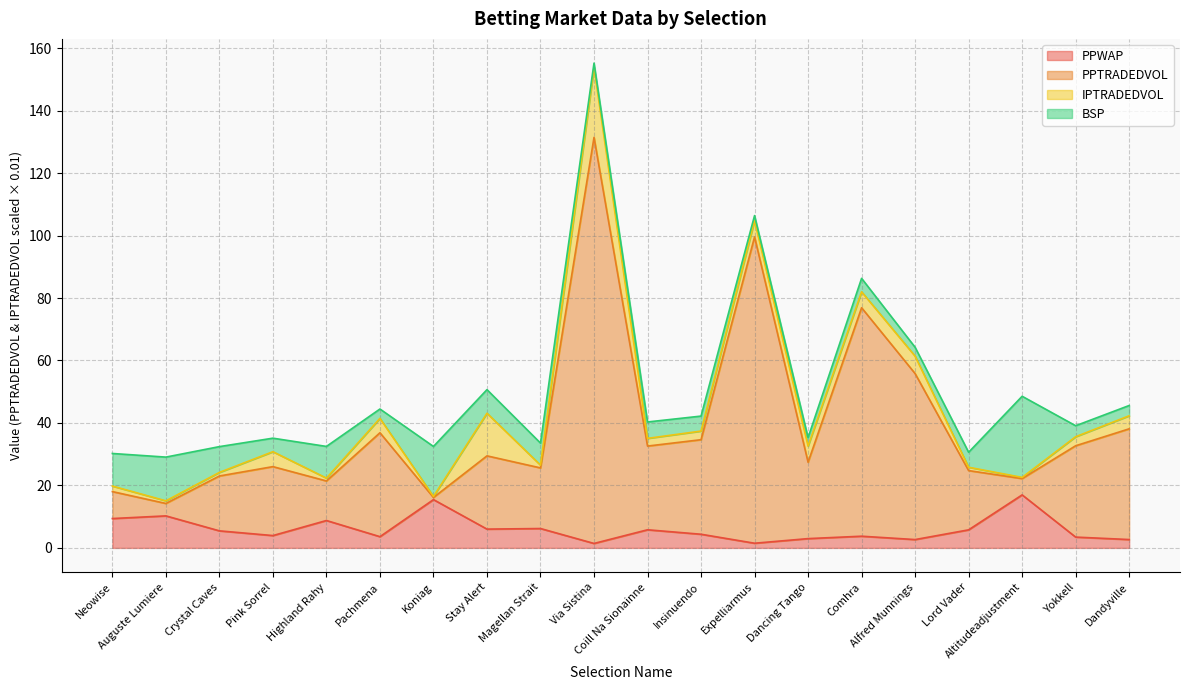

Which label corresponds to the largest value in the chart?

Via Sistina